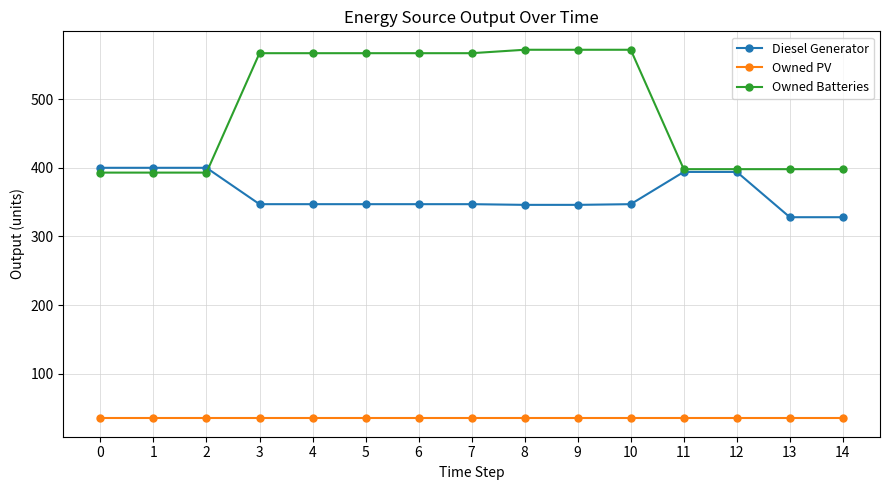

Which series has the largest range (max minus min)?

Owned Batteries